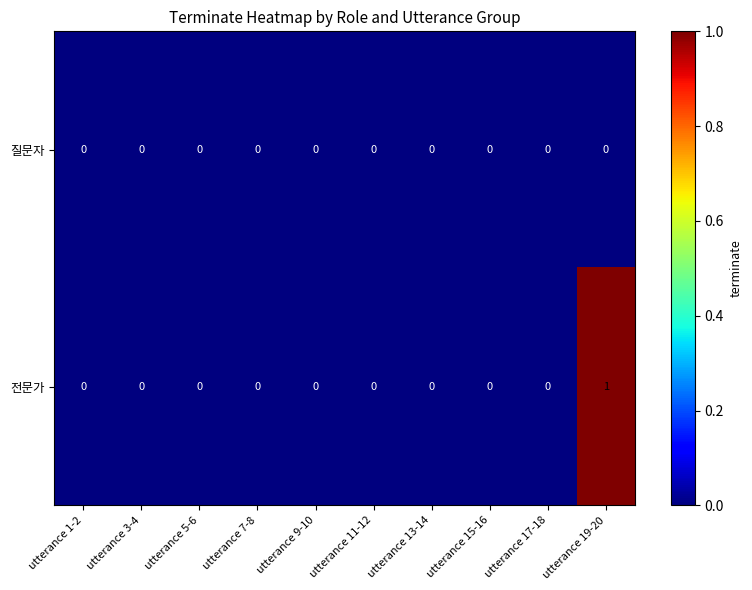

Reading left to right, list all the values displayed in this chart.

질문자: 0	0	0	0	0	0	0	0	0	0
전문가: 0	0	0	0	0	0	0	0	0	1